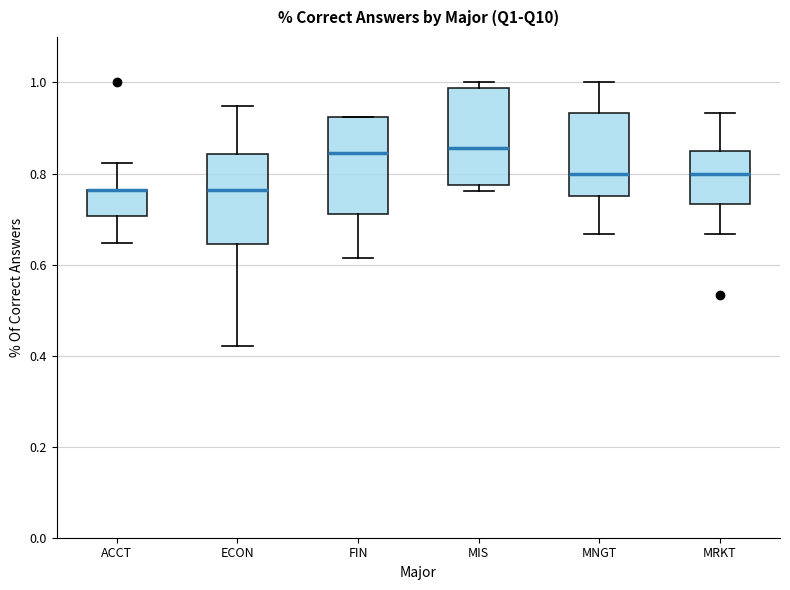

Where is the lower edge of the box for ECON on the y-axis? The values are not printed on the chart, so give them approximately, as read against the axis.

0.64